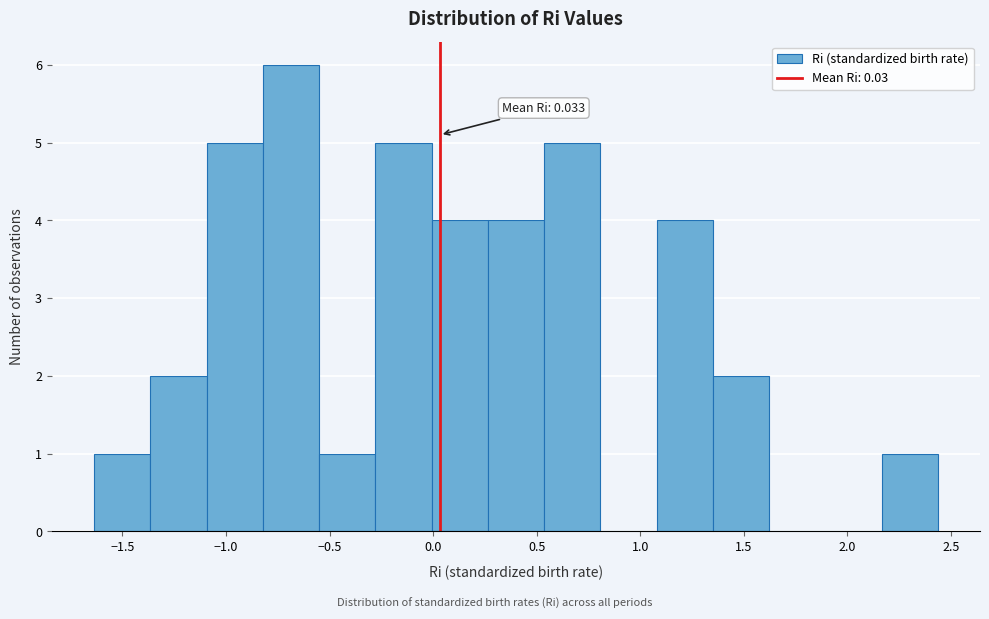

Over which range of the x-axis is the bar tallest?

-0.80 to -0.55